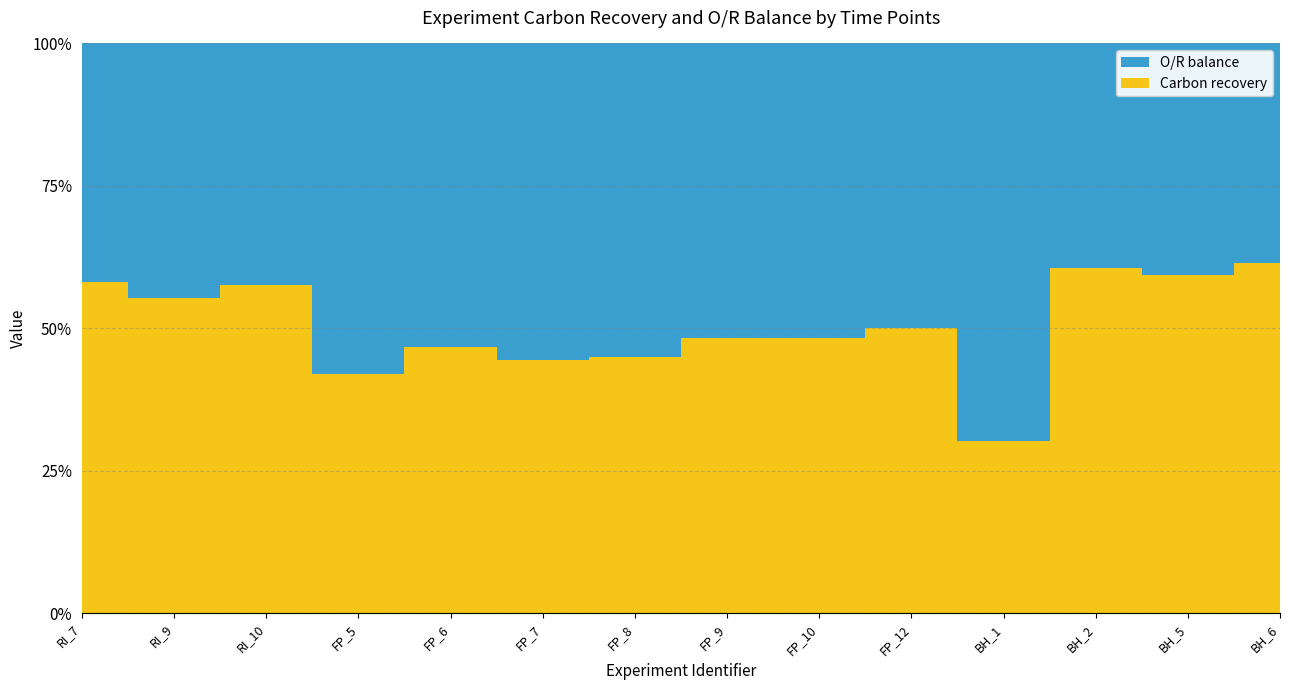

Reading left to right, extract all data points from this chart.

O/R balance: 0.7	0.7	0.7	1.3	1.1	1.2	1.3	1.0	1.1	1.1	1.5	0.7	0.8	0.8
Carbon recovery: 1.0	0.9	0.9	1.0	0.9	1.0	1.0	1.0	1.0	1.1	0.7	1.1	1.2	1.2